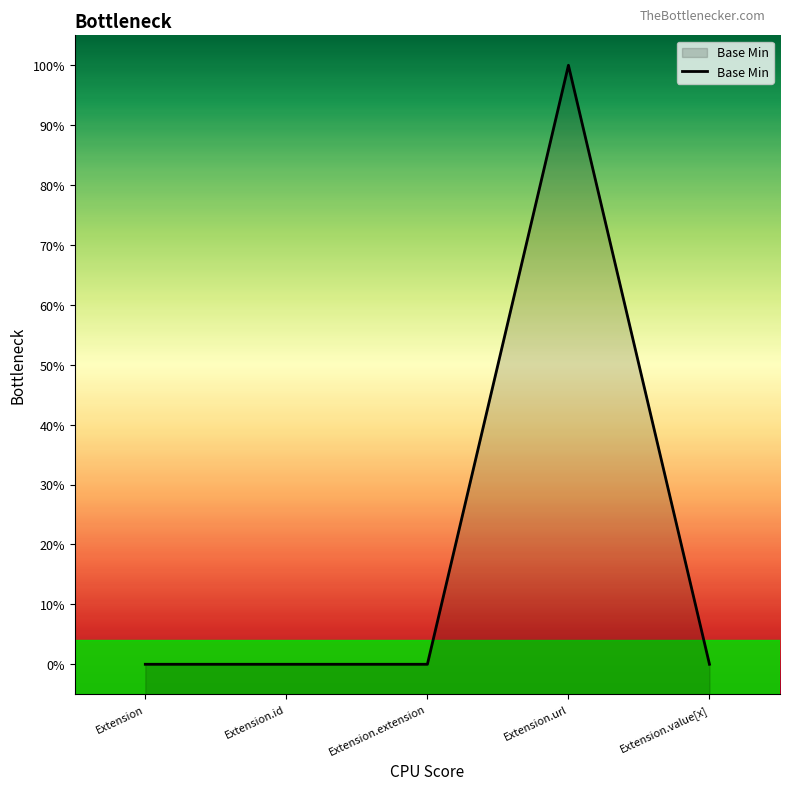

At which category does the data reach its first local peak?

Extension.url